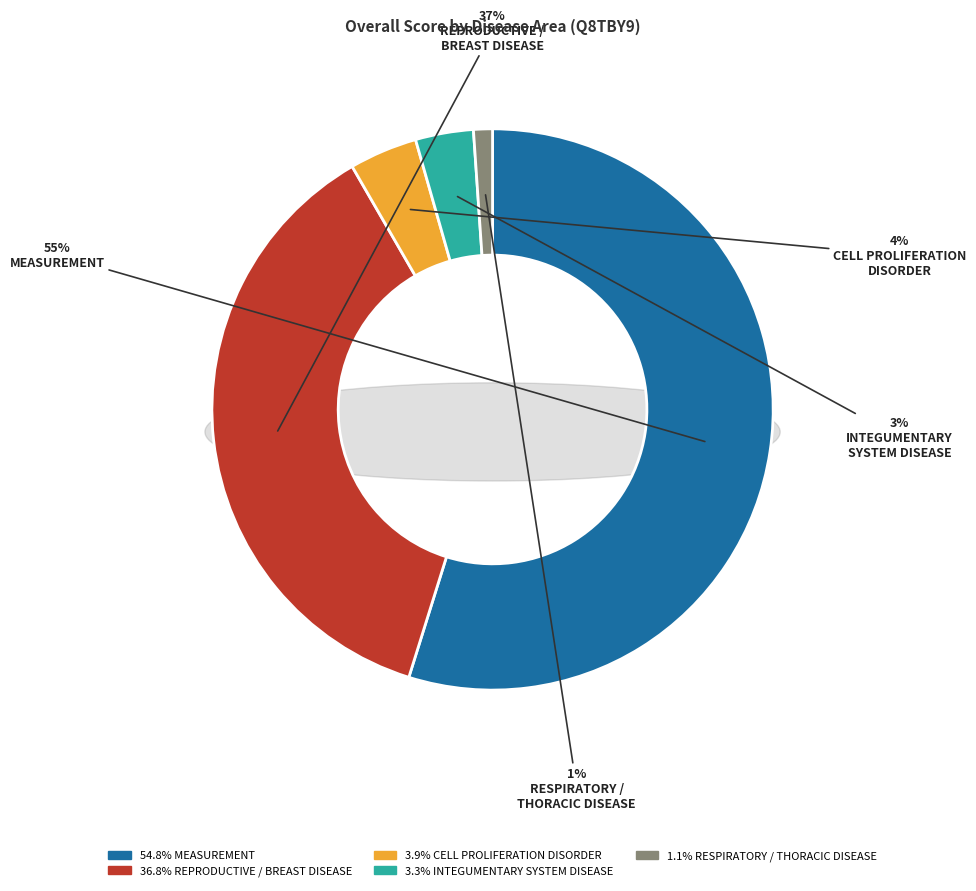

What percentage is the reproductive system or breast disease slice, to the nearest percent?

37%